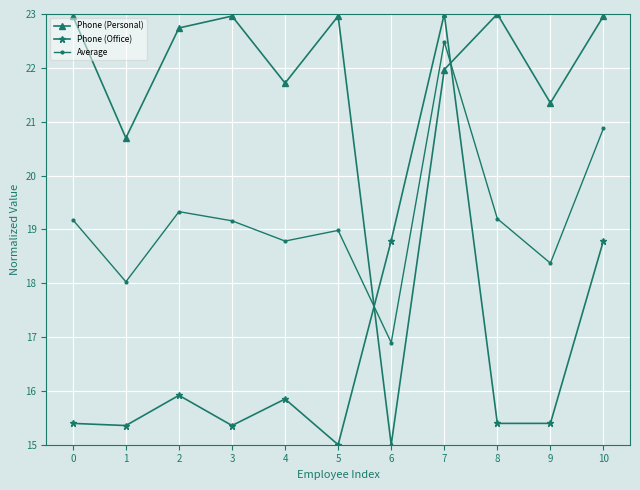

Which series has the largest total across all categories?

Phone (Personal)